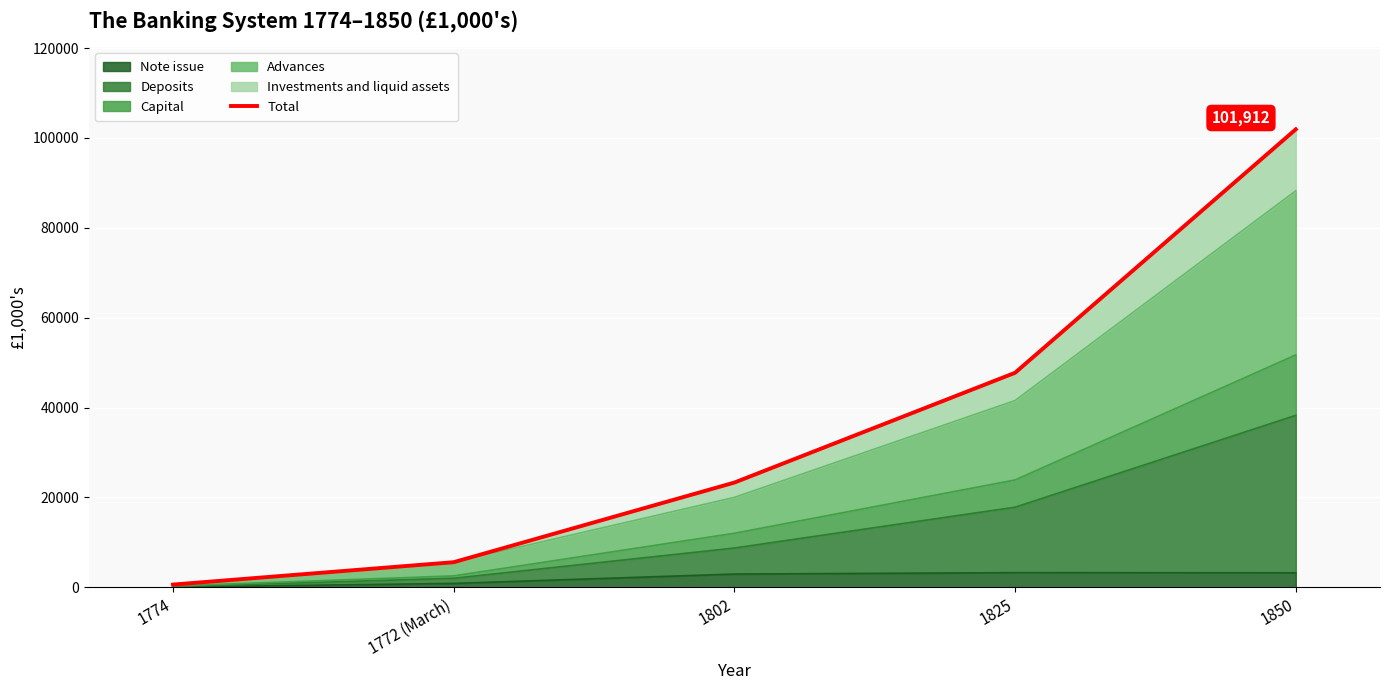

What is the difference between the values at 1774 and 1850?

101304